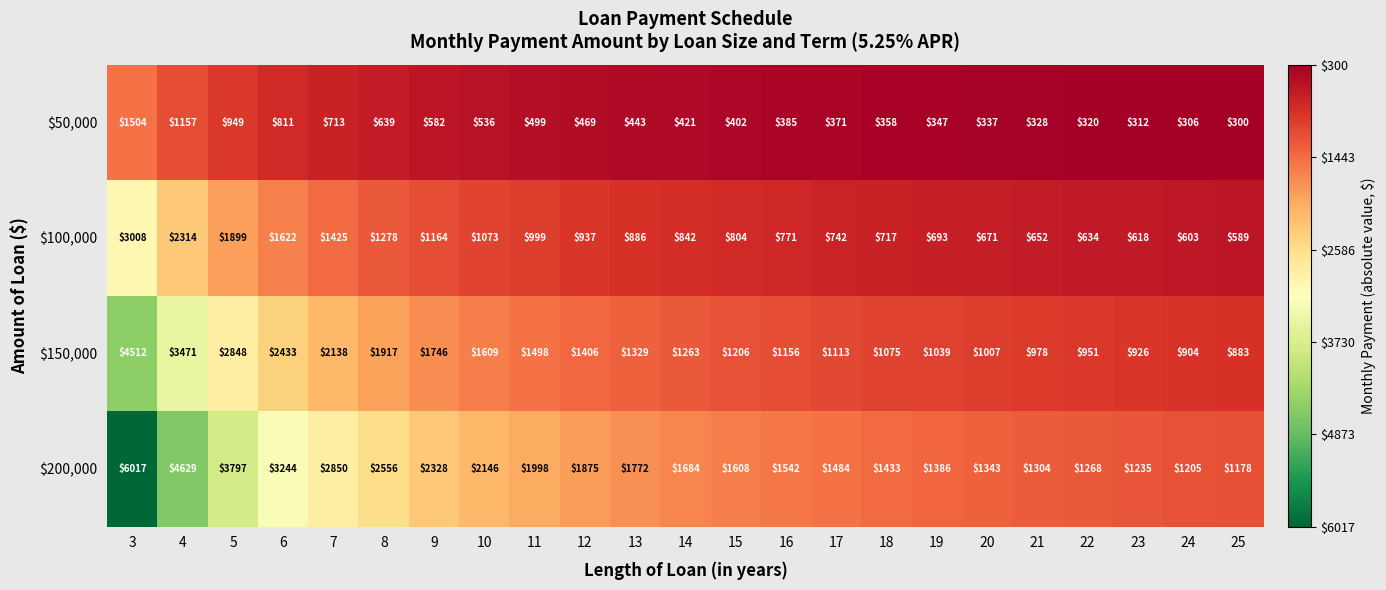

What is the sum of all $100,000 values?

24941